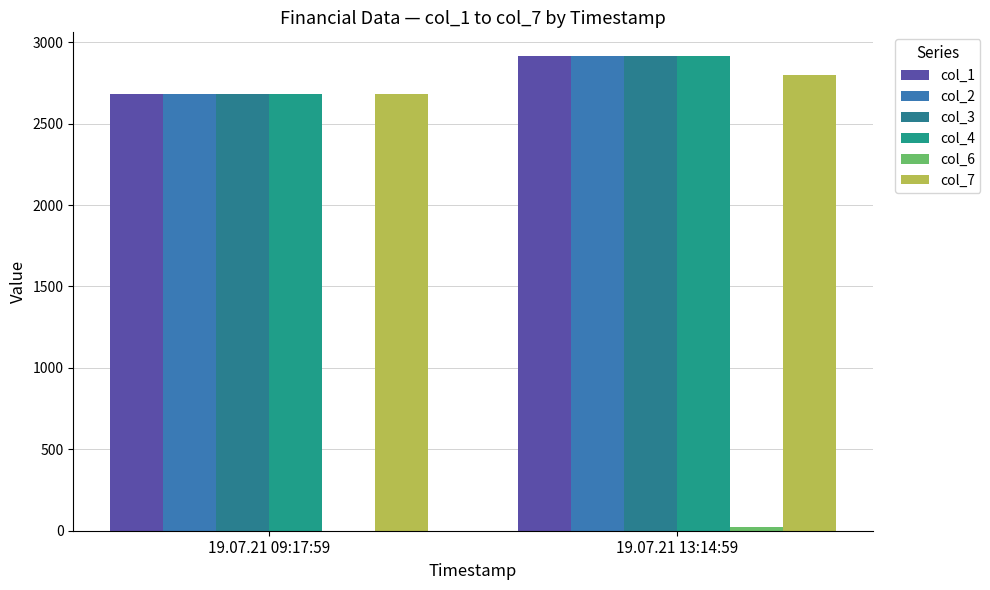

Are the bars grouped side by side (vs. stacked)?

Yes